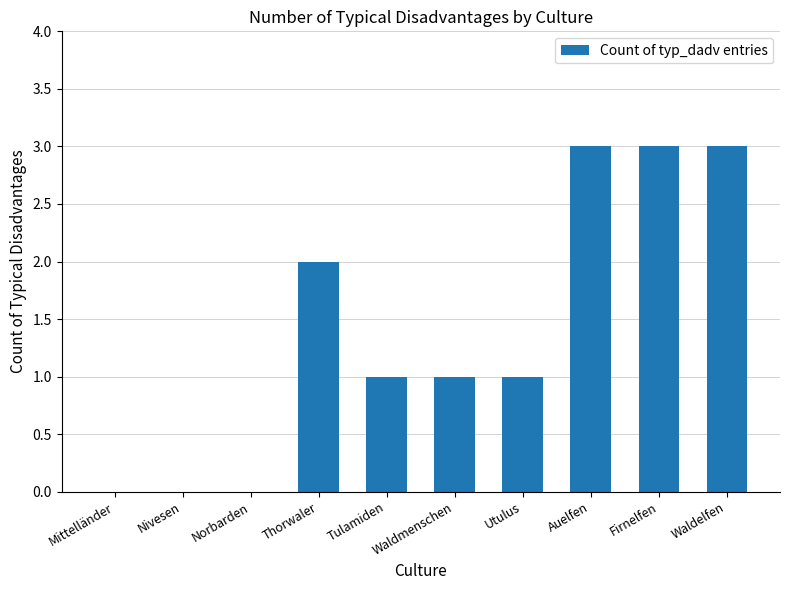

The value at Norbarden is 2. True or false?

False